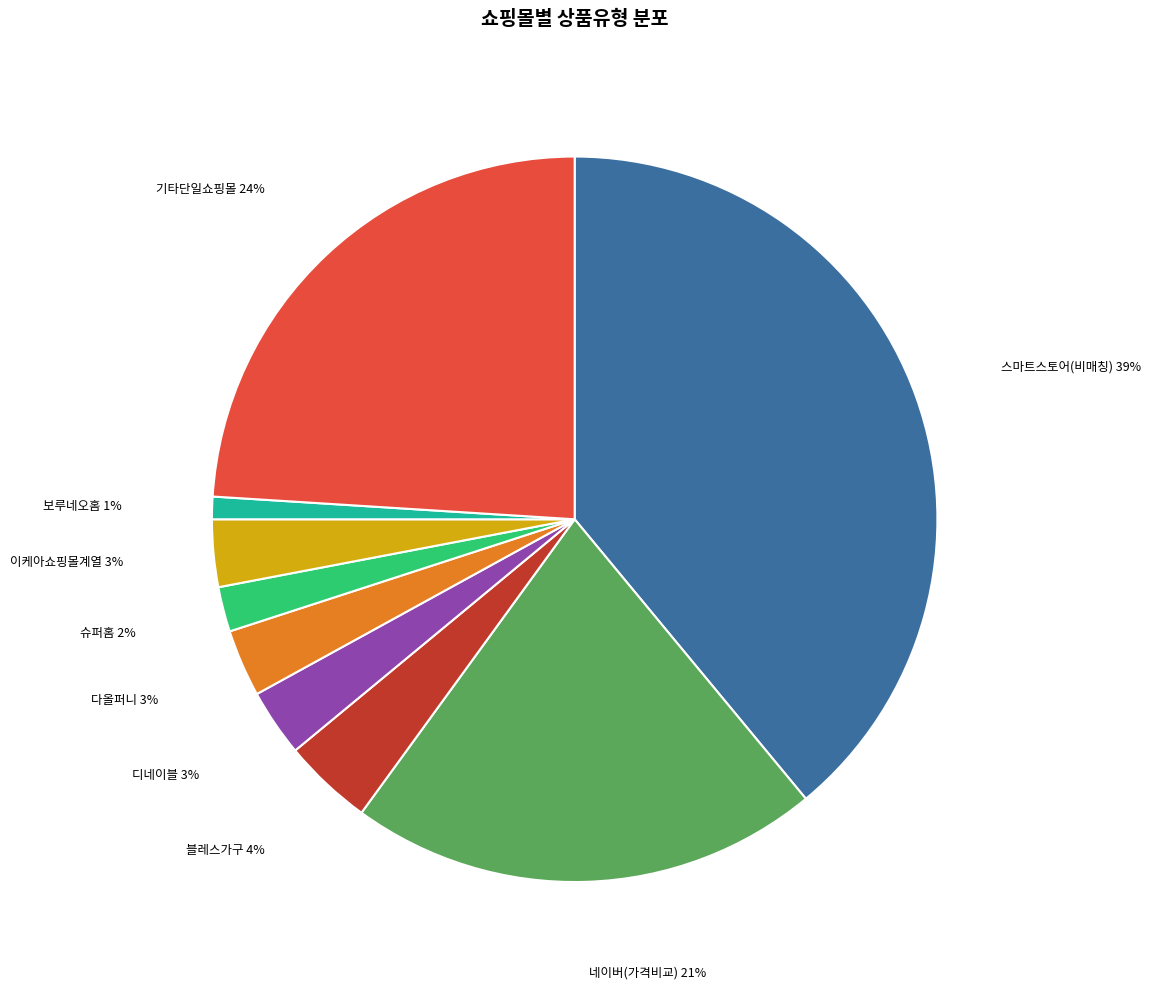

Is there any slice that represents more than half of the pie?

No